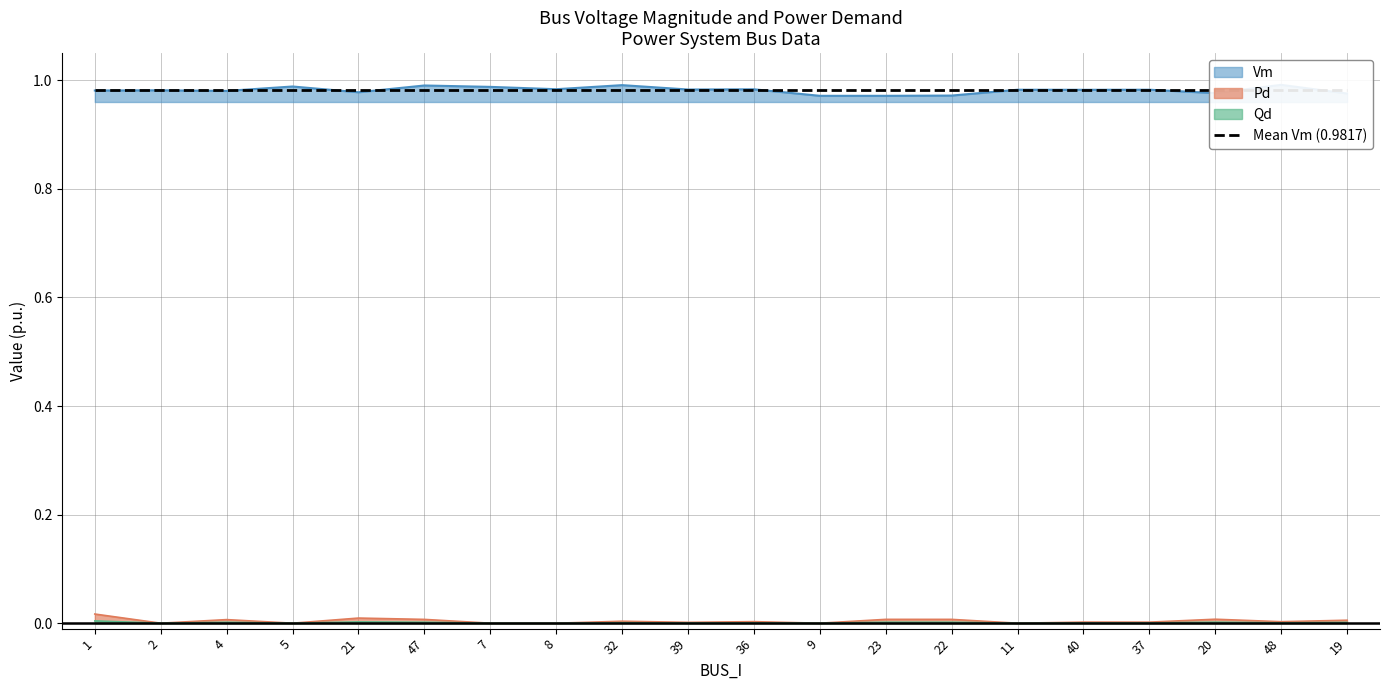

Which series has the widest spread of values?

Vm